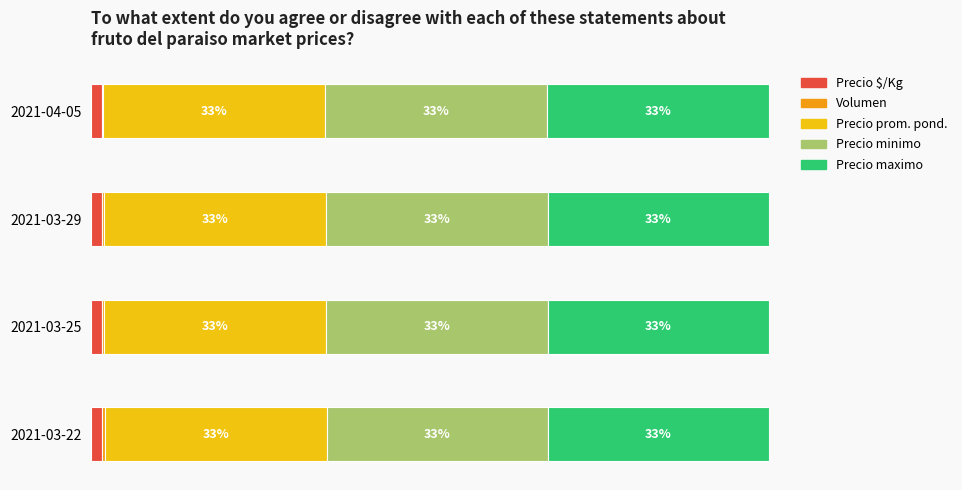

How many bars are there in total?

20